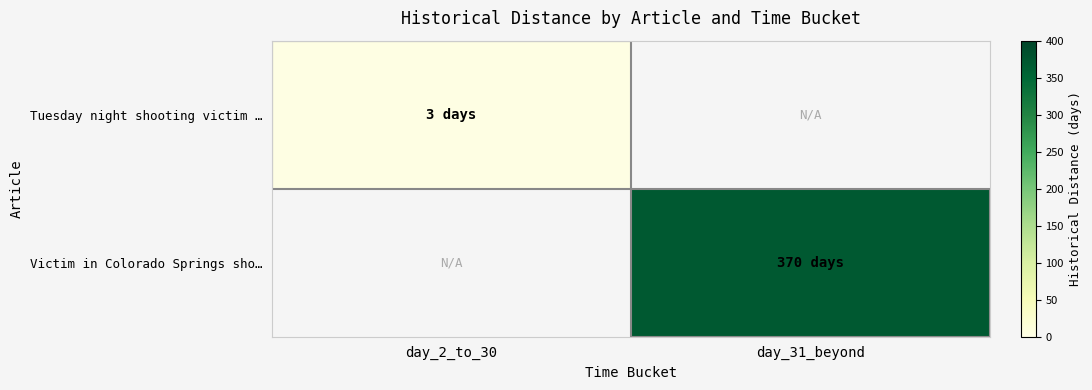

Which series has the largest total across all categories?

Victim in Colorado Springs sho…